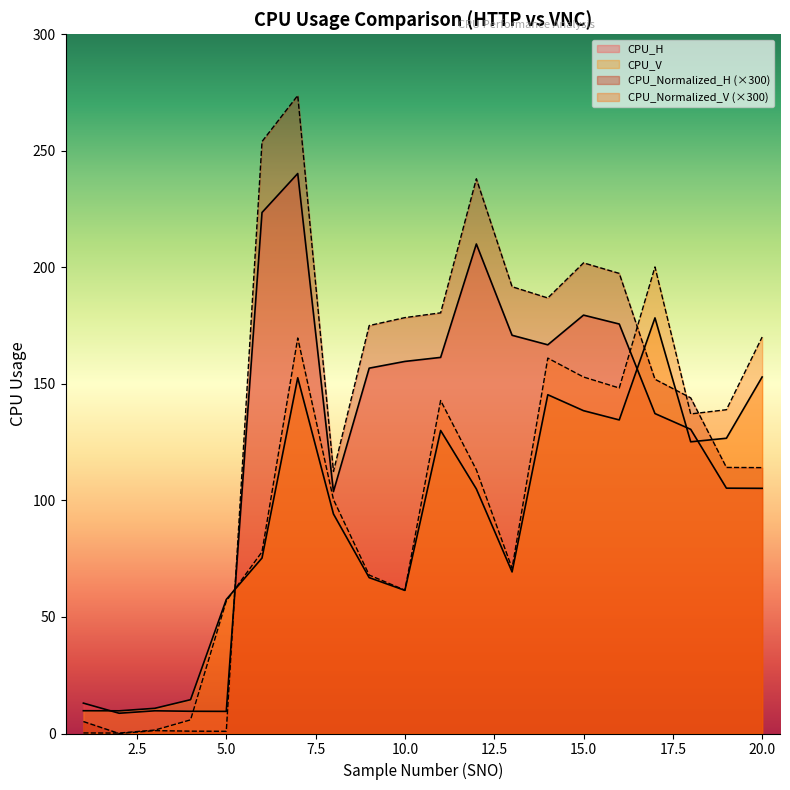

Which series ends up on top after the final intersection of CPU_V and CPU_Normalized_V?

CPU_Normalized_V